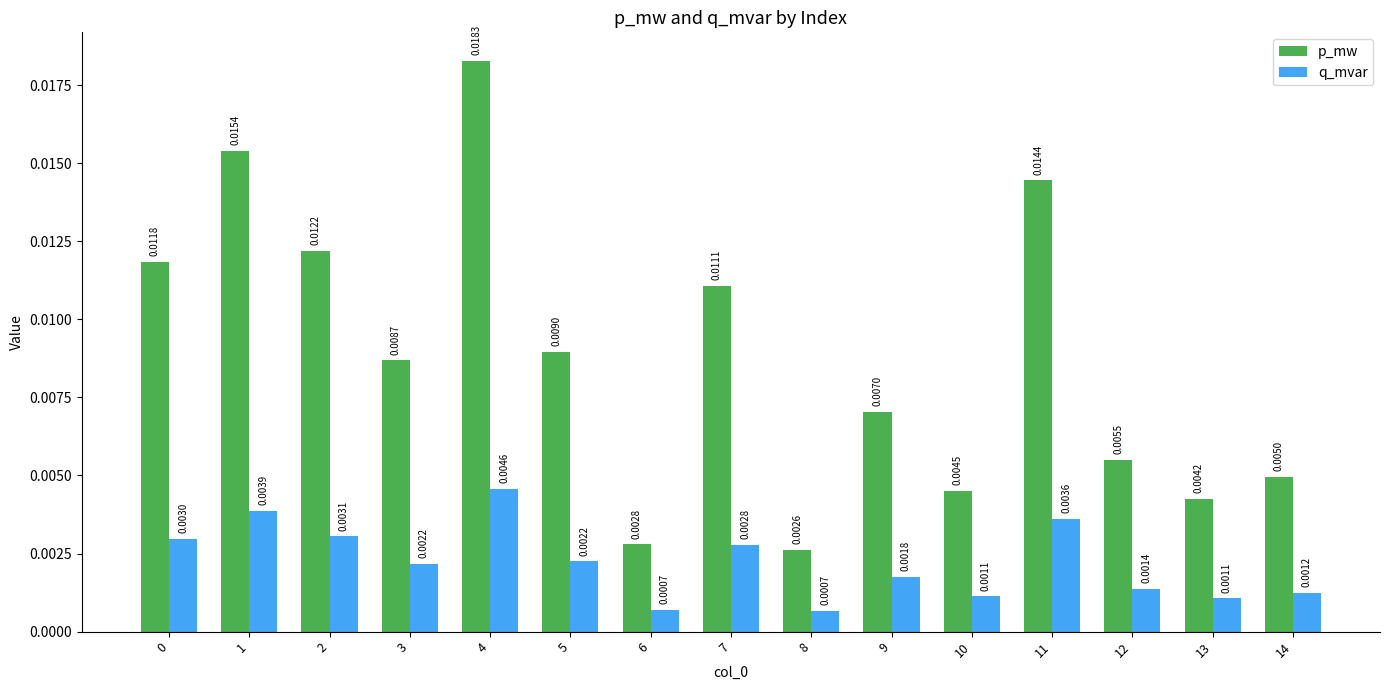

At which category does the chart reach its peak across all series?

4